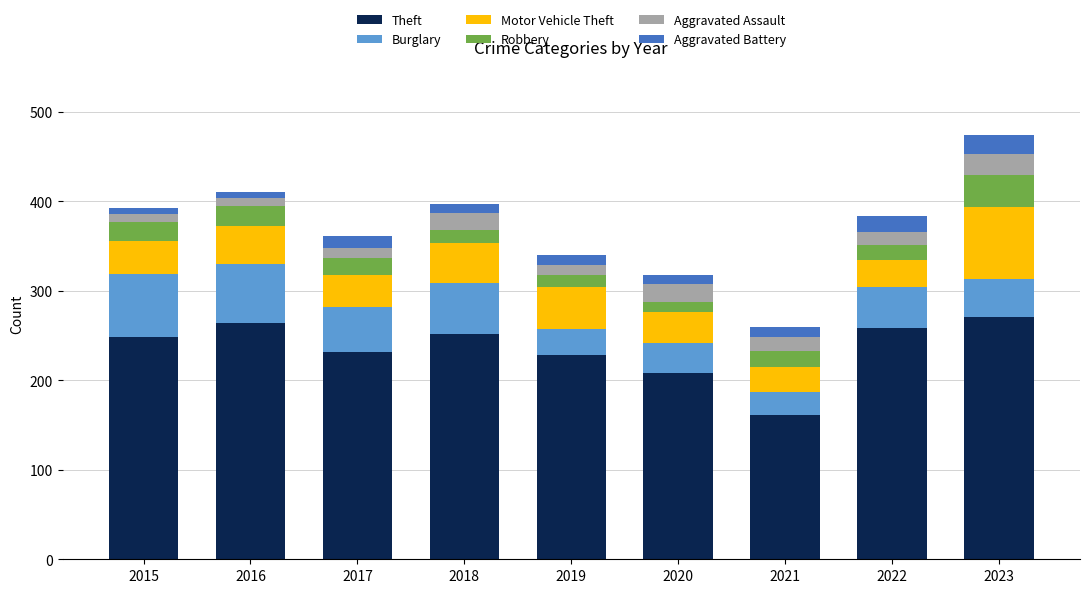

The value of Theft at 2023 is 271. True or false?

True